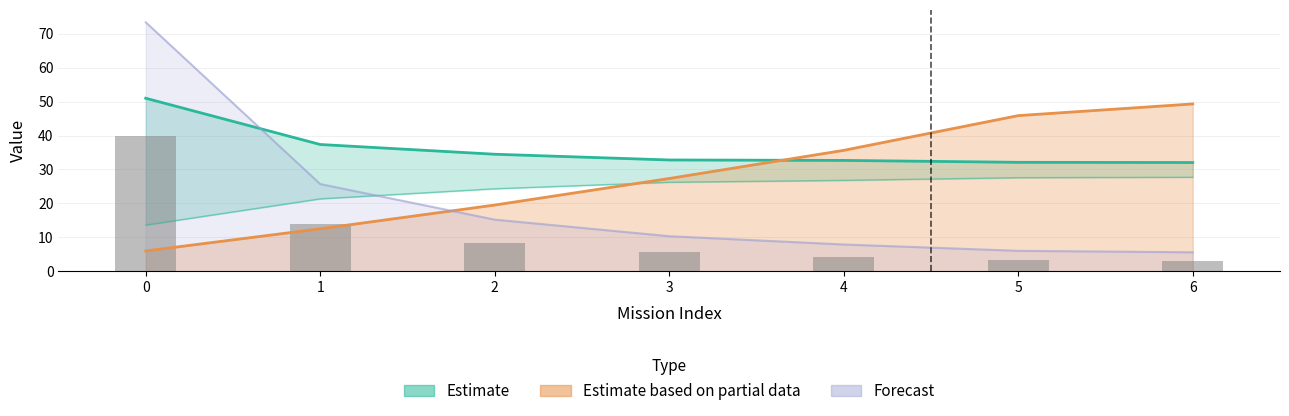

Which series has the widest spread of values?

Tempo de missao [h]